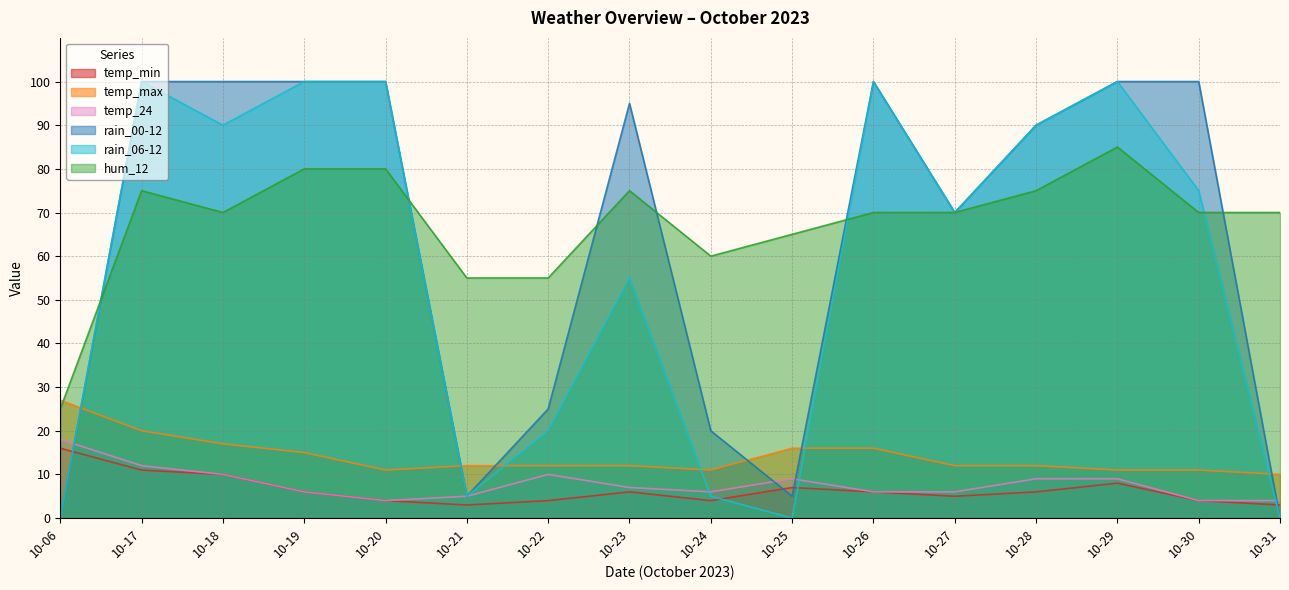

Reading left to right, transcribe all the data shown in this chart.

temp_min: 10-06=16	10-17=11	10-18=10	10-19=6	10-20=4	10-21=3	10-22=4	10-23=6	10-24=4	10-25=7	10-26=6	10-27=5	10-28=6	10-29=8	10-30=4	10-31=3
temp_max: 10-06=27	10-17=20	10-18=17	10-19=15	10-20=11	10-21=12	10-22=12	10-23=12	10-24=11	10-25=16	10-26=16	10-27=12	10-28=12	10-29=11	10-30=11	10-31=10
temp_24: 10-06=18	10-17=12	10-18=10	10-19=6	10-20=4	10-21=5	10-22=10	10-23=7	10-24=6	10-25=9	10-26=6	10-27=6	10-28=9	10-29=9	10-30=4	10-31=4
rain_00-12: 10-06=0	10-17=100	10-18=100	10-19=100	10-20=100	10-21=5	10-22=25	10-23=95	10-24=20	10-25=5	10-26=100	10-27=70	10-28=90	10-29=100	10-30=100	10-31=0
rain_06-12: 10-06=0	10-17=100	10-18=90	10-19=100	10-20=100	10-21=5	10-22=20	10-23=55	10-24=5	10-25=0	10-26=100	10-27=70	10-28=90	10-29=100	10-30=75	10-31=0
hum_12: 10-06=25	10-17=75	10-18=70	10-19=80	10-20=80	10-21=55	10-22=55	10-23=75	10-24=60	10-25=65	10-26=70	10-27=70	10-28=75	10-29=85	10-30=70	10-31=70